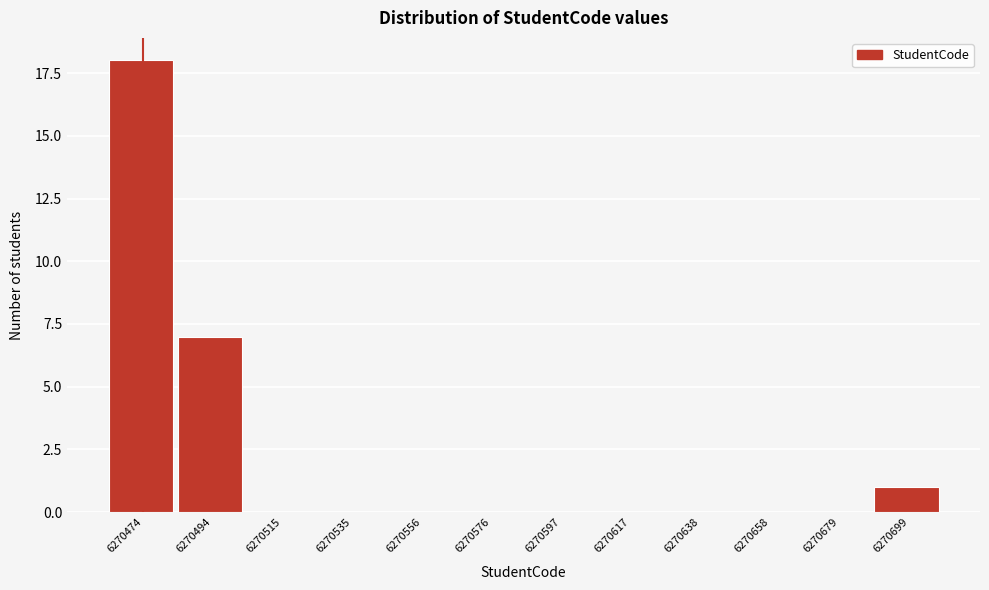

Reading left to right, list all the values displayed in this chart.

6270474=18	6270494=7	6270515=0	6270535=0	6270556=0	6270576=0	6270597=0	6270617=0	6270638=0	6270658=0	6270679=0	6270699=1